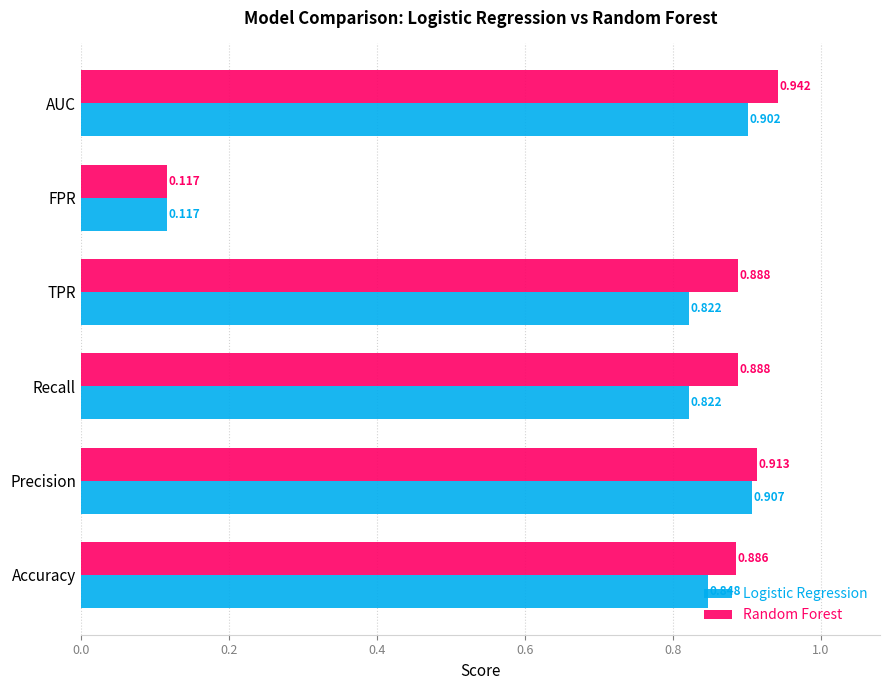

Which series has the widest spread of values?

Random Forest